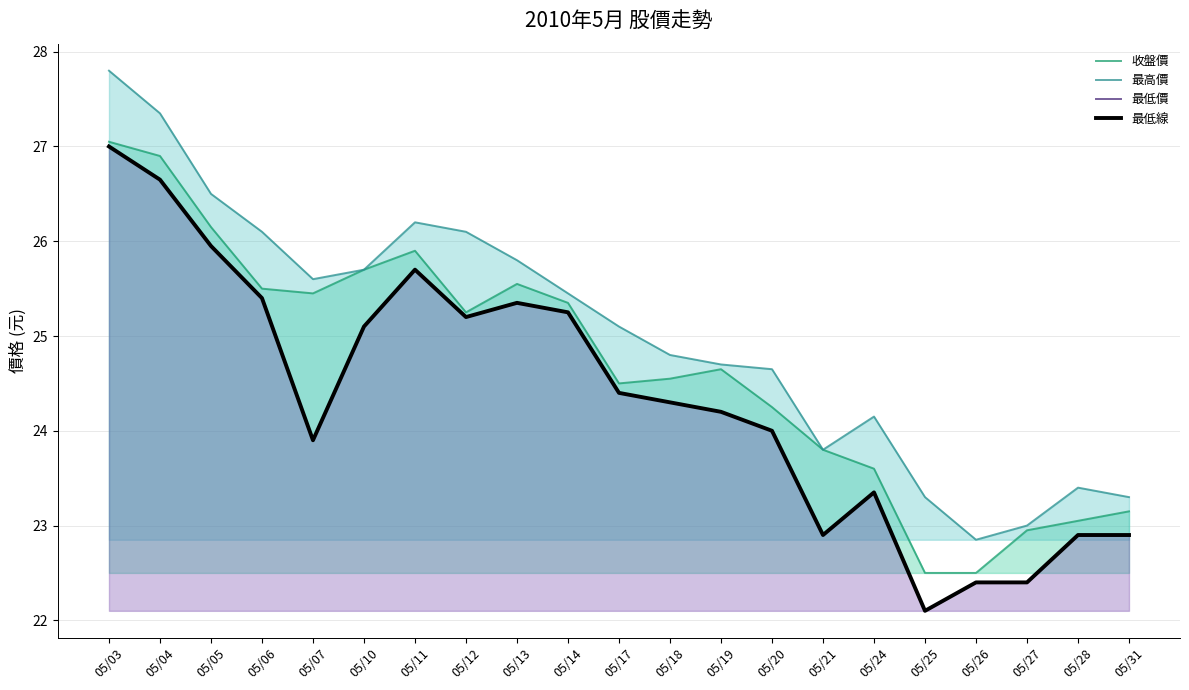

Between 05/07 and 05/13, which series saw the biggest shift?

最低價